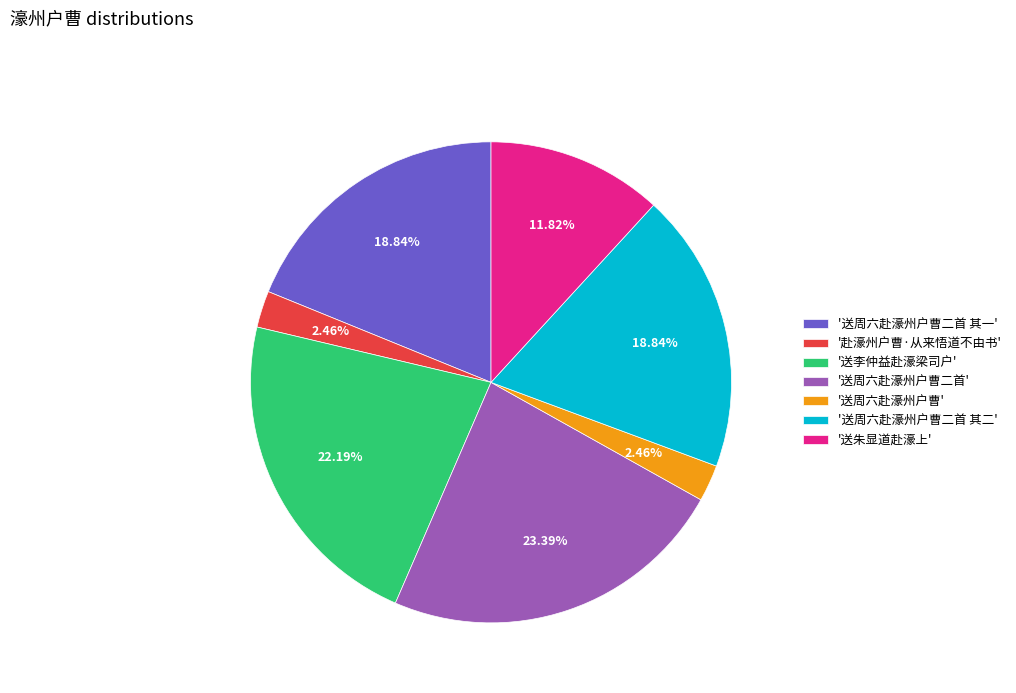

Which has a higher value, '送李仲益赴濠梁司户' or '送周六赴濠州户曹二首'?

'送周六赴濠州户曹二首'